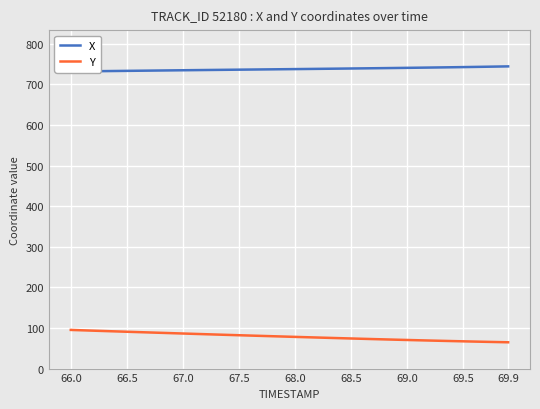

The Y series shows 70.4 at 69.0. True or false?

True